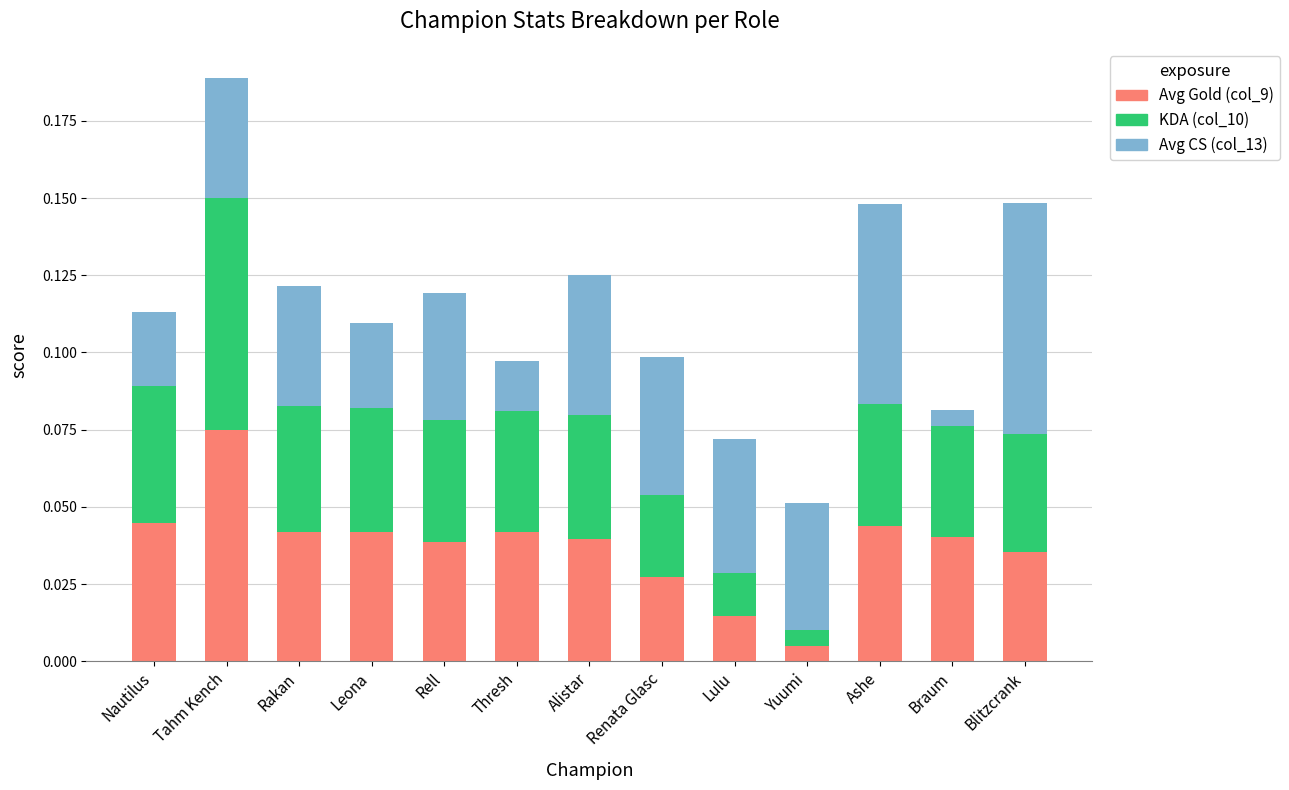

What is the label of the 7th bar from the left?

Alistar